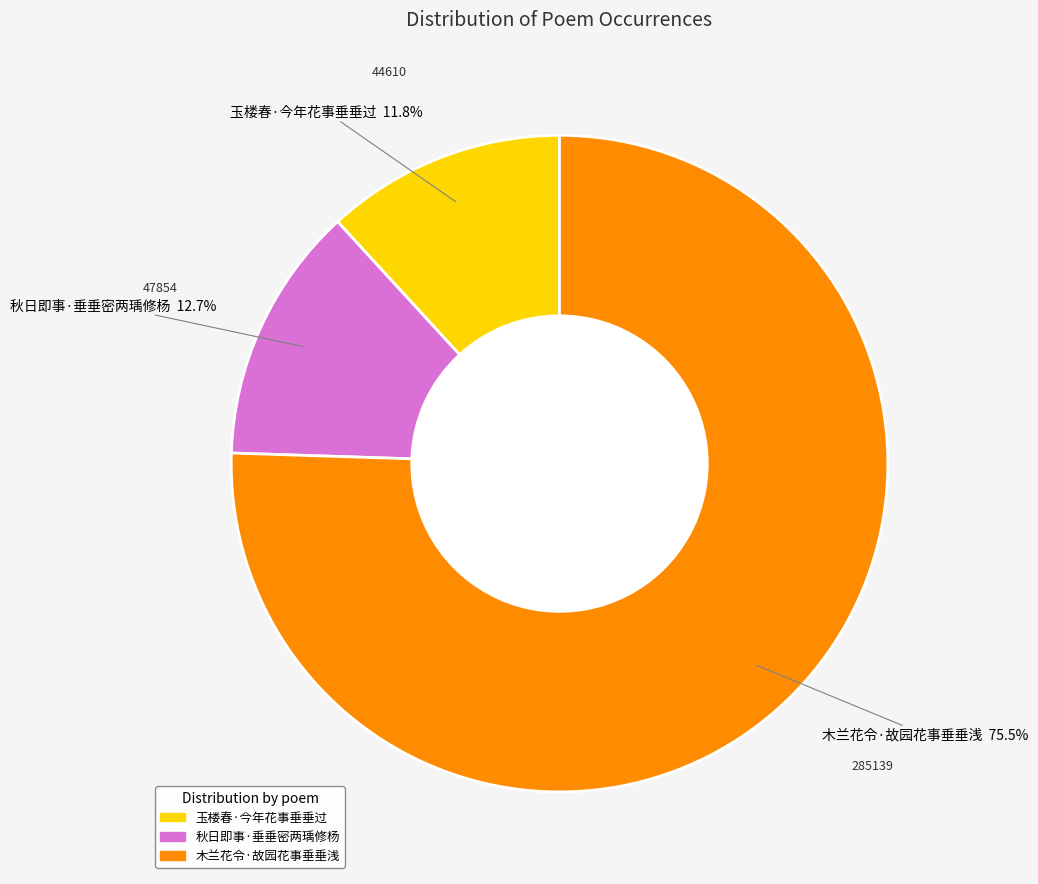

What is the smallest slice in the pie chart?

玉楼春·今年花事垂垂过